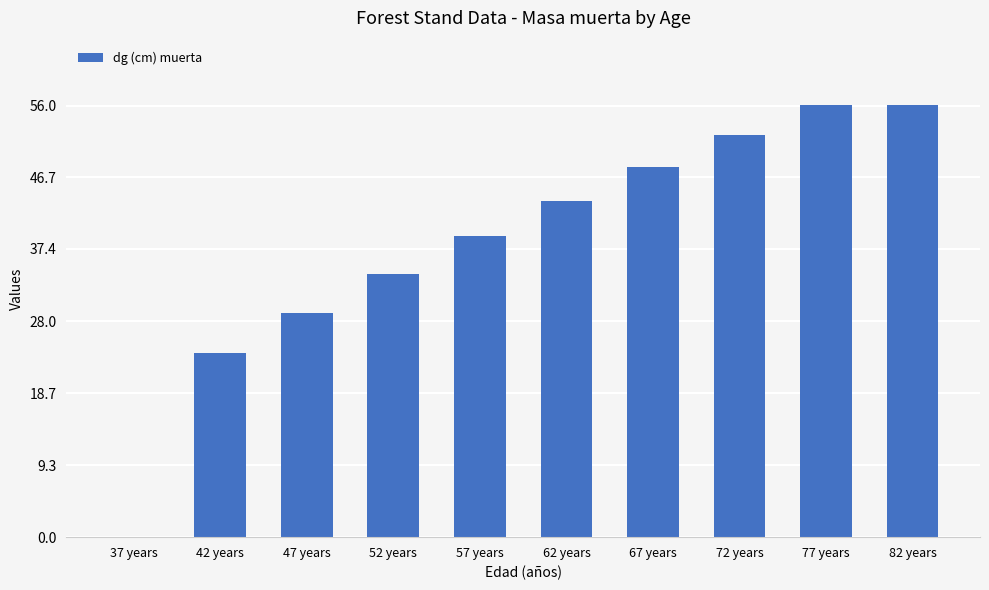

What is the sum of the values at 52 years and 37 years?

34.2